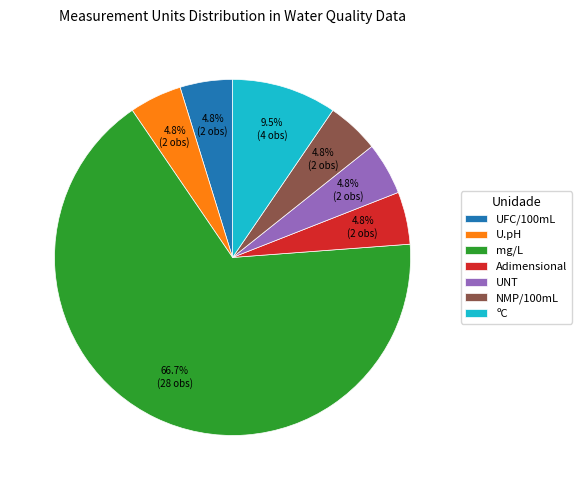

What is the majority slice?

mg/L